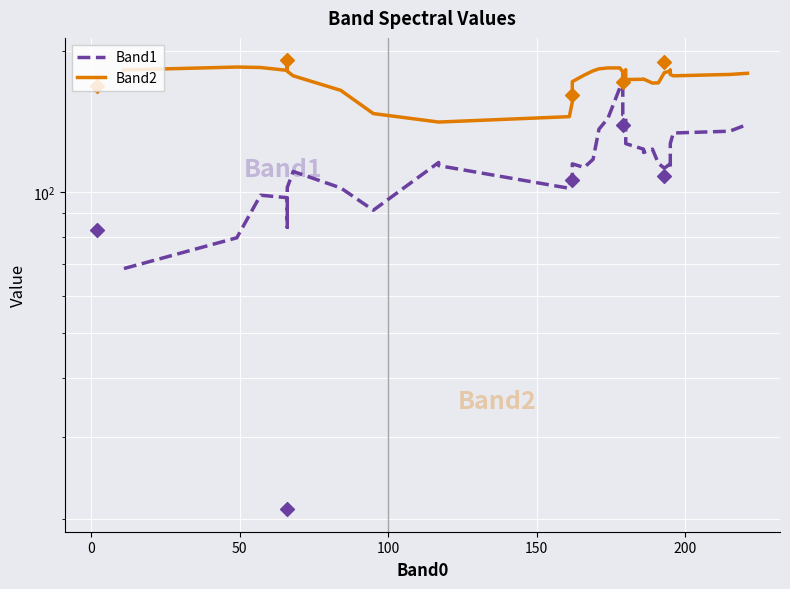

Is the value of Band2 at 34 greater than the value of Band1 at 12?

Yes